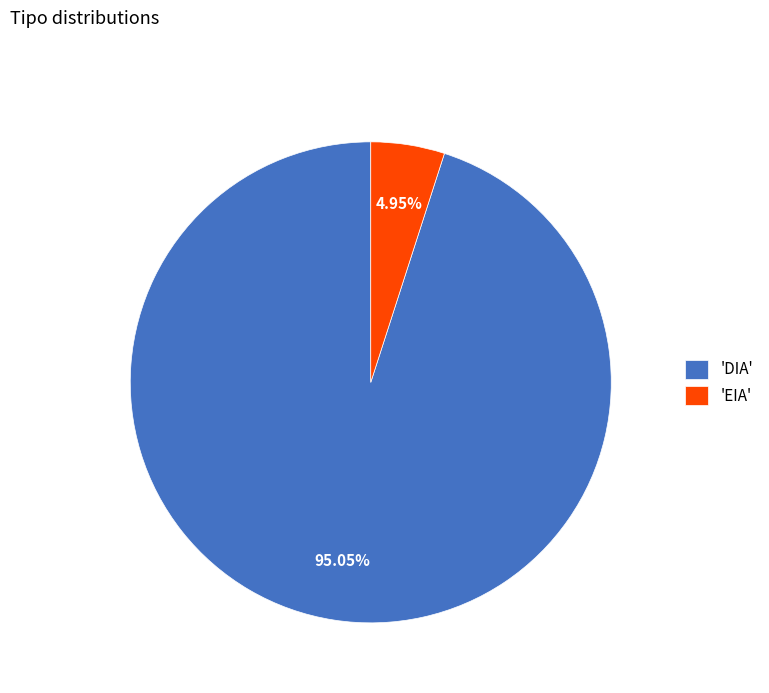

Does 'DIA' represent more than half of the total?

Yes